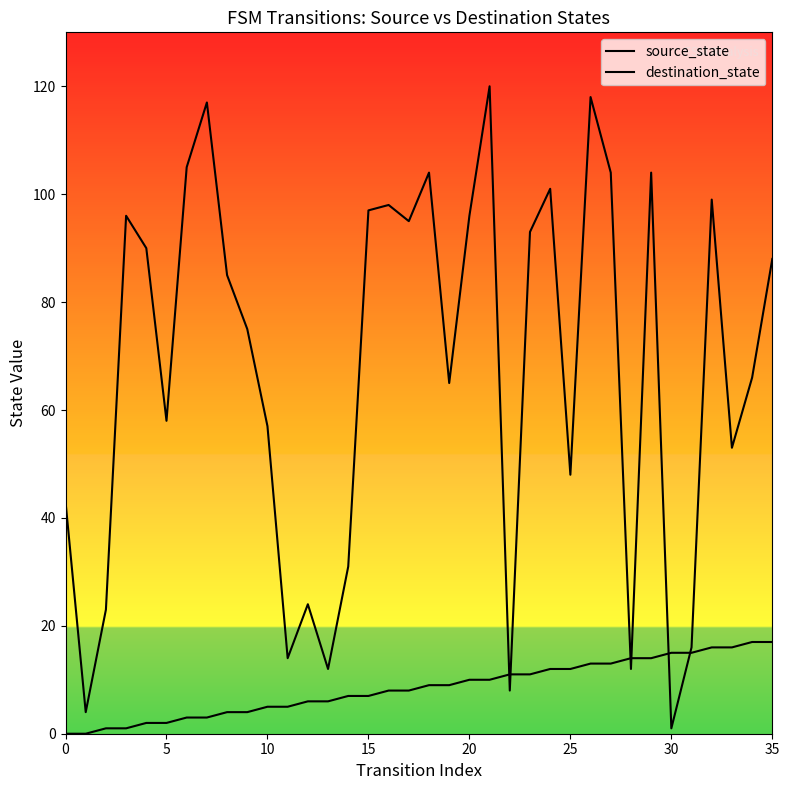

Where do source_state and destination_state first cross each other?

21 and 22